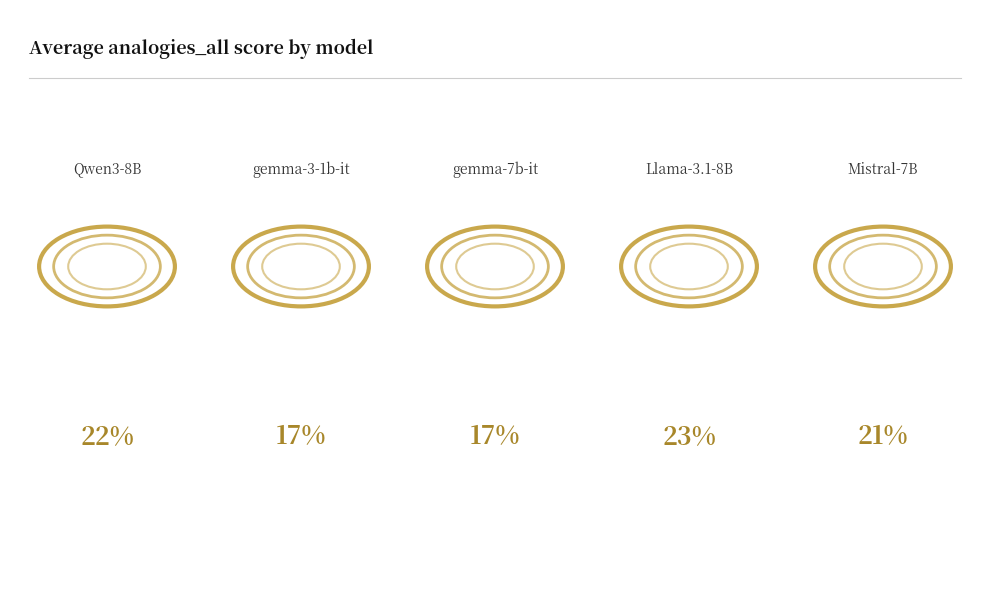

Does Qwen3-8B account for over 50% of the chart?

No